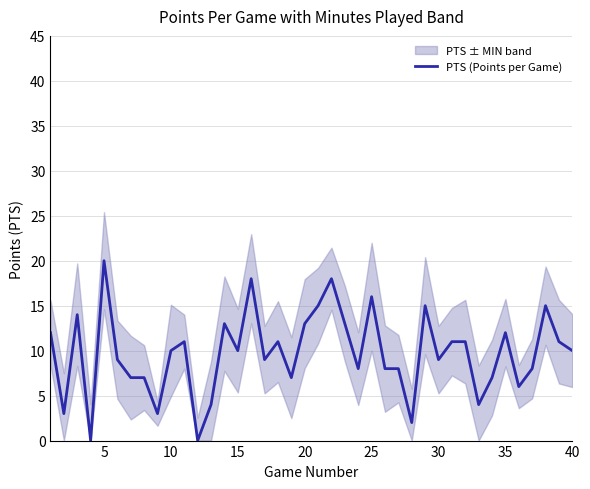

What is the highest value of the PTS (Points per Game) series?

20